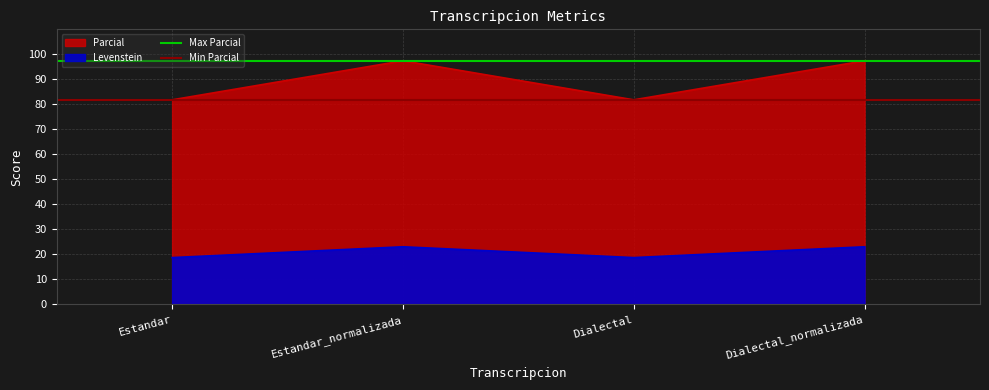

Which category has the lowest value across all series?

Estandar